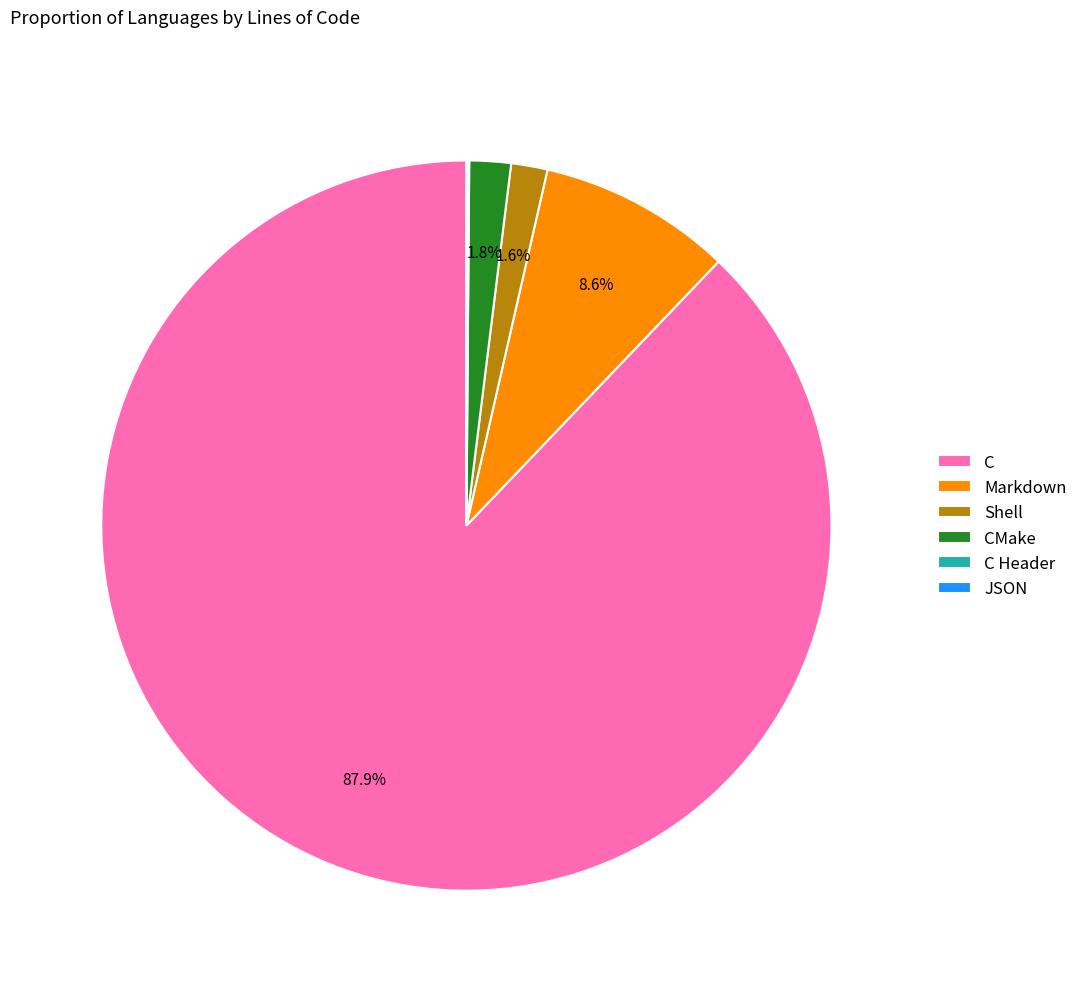

Do CMake and Markdown together represent more than half of the pie?

No